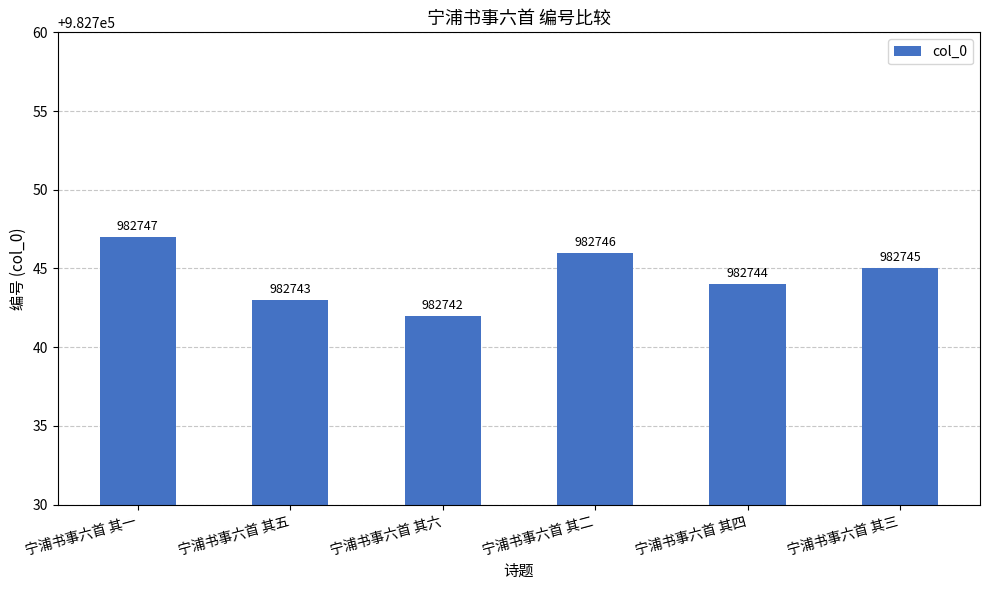

List the labels in order of value, largest first.

宁浦书事六首 其一, 宁浦书事六首 其二, 宁浦书事六首 其三, 宁浦书事六首 其四, 宁浦书事六首 其五, 宁浦书事六首 其六